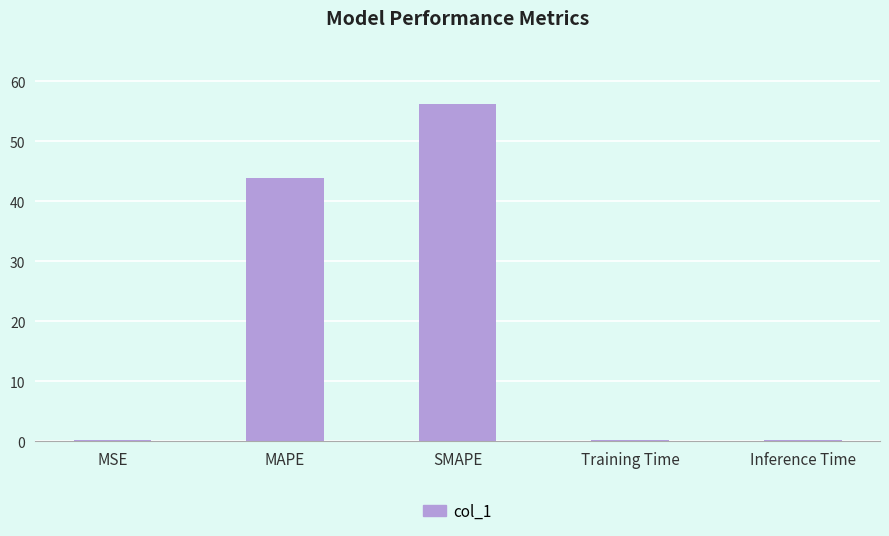

What is the change in value from SMAPE to Inference Time?

-56.0